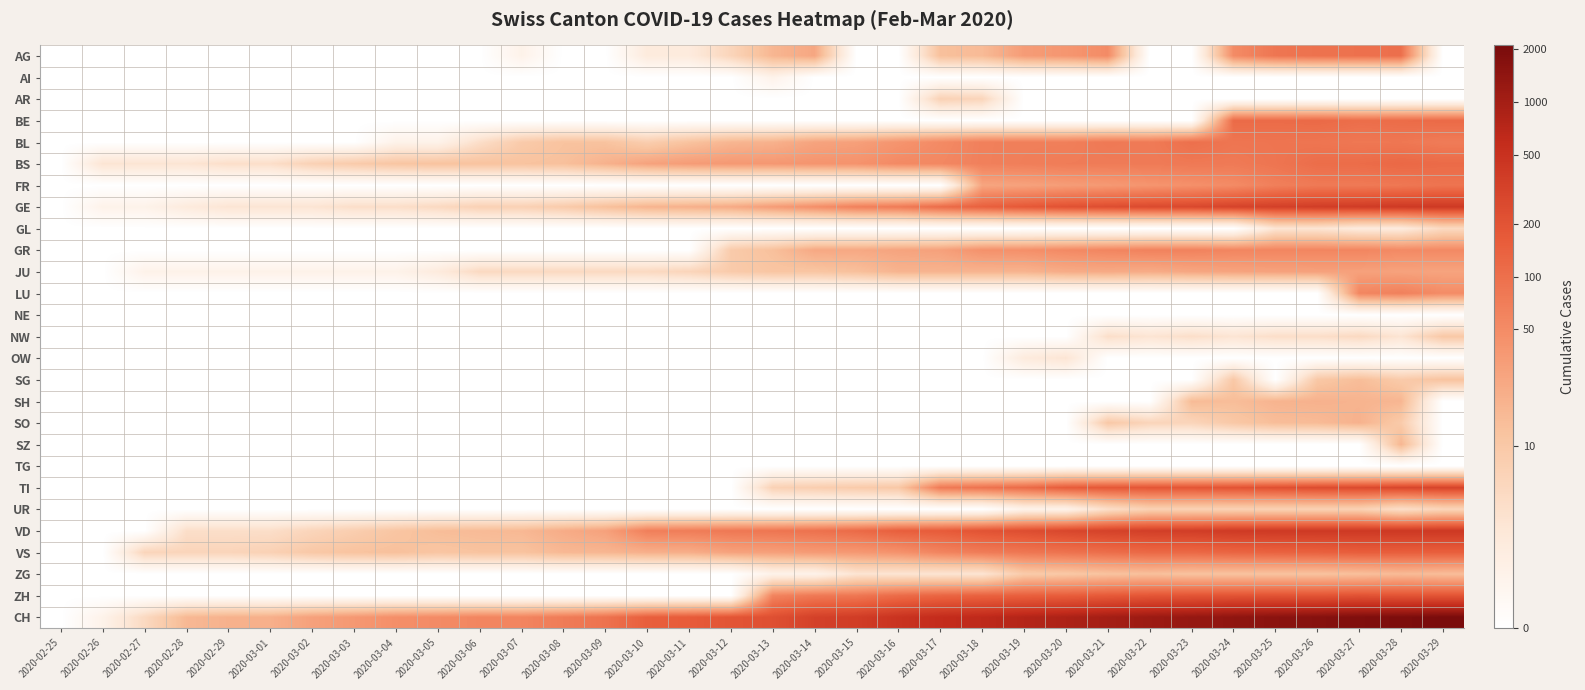

Reading right to left, extract all data points from this chart.

AG: 2020-03-29=0.0	2020-03-28=4.6	2020-03-27=4.6	2020-03-26=4.6	2020-03-25=4.5	2020-03-24=3.9	2020-03-23=0.0	2020-03-22=0.0	2020-03-21=3.9	2020-03-20=3.7	2020-03-19=3.5	2020-03-18=2.8	2020-03-17=2.6	2020-03-16=0.0	2020-03-15=0.0	2020-03-14=3.3	2020-03-13=2.9	2020-03-12=1.9	2020-03-11=1.1	2020-03-10=1.1	2020-03-09=0.0	2020-03-08=0.0	2020-03-07=0.7	2020-03-06=0.0	2020-03-05=0.0	2020-03-04=0.0	2020-03-03=0.0	2020-03-02=0.0	2020-03-01=0.0	2020-02-29=0.0	2020-02-28=0.0	2020-02-27=0.0	2020-02-26=0.0	2020-02-25=0.0
AI: 2020-03-29=0.0	2020-03-28=0.0	2020-03-27=0.0	2020-03-26=0.0	2020-03-25=0.0	2020-03-24=0.0	2020-03-23=0.0	2020-03-22=0.0	2020-03-21=0.0	2020-03-20=0.0	2020-03-19=0.0	2020-03-18=0.0	2020-03-17=0.0	2020-03-16=0.0	2020-03-15=0.0	2020-03-14=0.0	2020-03-13=0.7	2020-03-12=0.0	2020-03-11=0.0	2020-03-10=0.0	2020-03-09=0.0	2020-03-08=0.0	2020-03-07=0.0	2020-03-06=0.0	2020-03-05=0.0	2020-03-04=0.0	2020-03-03=0.0	2020-03-02=0.0	2020-03-01=0.0	2020-02-29=0.0	2020-02-28=0.0	2020-02-27=0.0	2020-02-26=0.0	2020-02-25=0.0
AR: 2020-03-29=0.0	2020-03-28=0.0	2020-03-27=0.0	2020-03-26=0.0	2020-03-25=0.0	2020-03-24=0.0	2020-03-23=0.0	2020-03-22=0.0	2020-03-21=0.0	2020-03-20=0.0	2020-03-19=0.0	2020-03-18=1.9	2020-03-17=2.1	2020-03-16=0.0	2020-03-15=0.0	2020-03-14=0.0	2020-03-13=0.0	2020-03-12=0.0	2020-03-11=0.0	2020-03-10=0.0	2020-03-09=0.0	2020-03-08=0.0	2020-03-07=0.0	2020-03-06=0.0	2020-03-05=0.0	2020-03-04=0.0	2020-03-03=0.0	2020-03-02=0.0	2020-03-01=0.0	2020-02-29=0.0	2020-02-28=0.0	2020-02-27=0.0	2020-02-26=0.0	2020-02-25=0.0
BE: 2020-03-29=4.7	2020-03-28=4.7	2020-03-27=4.7	2020-03-26=4.8	2020-03-25=4.7	2020-03-24=4.7	2020-03-23=0.0	2020-03-22=0.0	2020-03-21=0.0	2020-03-20=0.0	2020-03-19=0.0	2020-03-18=0.0	2020-03-17=0.0	2020-03-16=0.0	2020-03-15=0.0	2020-03-14=0.0	2020-03-13=0.0	2020-03-12=0.0	2020-03-11=0.0	2020-03-10=0.0	2020-03-09=0.0	2020-03-08=0.0	2020-03-07=0.0	2020-03-06=0.0	2020-03-05=0.0	2020-03-04=0.0	2020-03-03=0.0	2020-03-02=0.0	2020-03-01=0.0	2020-02-29=0.0	2020-02-28=0.0	2020-02-27=0.0	2020-02-26=0.0	2020-02-25=0.0
BL: 2020-03-29=4.3	2020-03-28=4.4	2020-03-27=4.4	2020-03-26=4.5	2020-03-25=4.5	2020-03-24=4.5	2020-03-23=4.6	2020-03-22=4.3	2020-03-21=4.4	2020-03-20=4.2	2020-03-19=4.2	2020-03-18=4.2	2020-03-17=4.0	2020-03-16=3.7	2020-03-15=3.4	2020-03-14=3.3	2020-03-13=3.0	2020-03-12=2.9	2020-03-11=2.6	2020-03-10=2.2	2020-03-09=2.6	2020-03-08=2.6	2020-03-07=2.3	2020-03-06=1.6	2020-03-05=0.7	2020-03-04=0.7	2020-03-03=0.0	2020-03-02=0.0	2020-03-01=0.0	2020-02-29=0.0	2020-02-28=0.0	2020-02-27=0.0	2020-02-26=0.0	2020-02-25=0.0
BS: 2020-03-29=4.7	2020-03-28=4.8	2020-03-27=4.7	2020-03-26=4.7	2020-03-25=4.5	2020-03-24=4.4	2020-03-23=4.4	2020-03-22=4.3	2020-03-21=4.3	2020-03-20=4.3	2020-03-19=4.2	2020-03-18=4.2	2020-03-17=4.0	2020-03-16=4.0	2020-03-15=3.8	2020-03-14=3.7	2020-03-13=3.6	2020-03-12=3.6	2020-03-11=3.5	2020-03-10=3.4	2020-03-09=3.0	2020-03-08=2.6	2020-03-07=2.6	2020-03-06=2.6	2020-03-05=2.6	2020-03-04=2.5	2020-03-03=2.3	2020-03-02=2.1	2020-03-01=1.6	2020-02-29=1.6	2020-02-28=1.4	2020-02-27=1.4	2020-02-26=1.4	2020-02-25=0.0
FR: 2020-03-29=4.5	2020-03-28=4.4	2020-03-27=4.4	2020-03-26=4.4	2020-03-25=4.2	2020-03-24=3.9	2020-03-23=3.8	2020-03-22=3.7	2020-03-21=3.6	2020-03-20=3.5	2020-03-19=3.4	2020-03-18=3.3	2020-03-17=0.0	2020-03-16=0.0	2020-03-15=0.0	2020-03-14=0.0	2020-03-13=0.0	2020-03-12=0.0	2020-03-11=0.0	2020-03-10=0.0	2020-03-09=0.0	2020-03-08=0.0	2020-03-07=0.0	2020-03-06=0.0	2020-03-05=0.0	2020-03-04=0.0	2020-03-03=0.0	2020-03-02=0.0	2020-03-01=0.0	2020-02-29=0.0	2020-02-28=0.0	2020-02-27=0.0	2020-02-26=0.0	2020-02-25=0.0
GE: 2020-03-29=6.0	2020-03-28=6.0	2020-03-27=5.9	2020-03-26=5.9	2020-03-25=5.8	2020-03-24=5.7	2020-03-23=5.6	2020-03-22=5.6	2020-03-21=5.5	2020-03-20=5.4	2020-03-19=5.2	2020-03-18=5.0	2020-03-17=4.7	2020-03-16=4.3	2020-03-15=4.2	2020-03-14=3.9	2020-03-13=3.5	2020-03-12=3.2	2020-03-11=3.0	2020-03-10=2.9	2020-03-09=2.6	2020-03-08=2.3	2020-03-07=2.1	2020-03-06=2.1	2020-03-05=1.8	2020-03-04=1.6	2020-03-03=1.6	2020-03-02=1.4	2020-03-01=1.4	2020-02-29=1.4	2020-02-28=1.1	2020-02-27=0.7	2020-02-26=0.7	2020-02-25=0.0
GL: 2020-03-29=1.8	2020-03-28=1.1	2020-03-27=1.1	2020-03-26=1.4	2020-03-25=1.4	2020-03-24=0.0	2020-03-23=0.0	2020-03-22=0.0	2020-03-21=0.0	2020-03-20=0.0	2020-03-19=0.0	2020-03-18=0.0	2020-03-17=0.0	2020-03-16=0.0	2020-03-15=0.0	2020-03-14=0.0	2020-03-13=0.0	2020-03-12=0.0	2020-03-11=0.0	2020-03-10=0.0	2020-03-09=0.0	2020-03-08=0.0	2020-03-07=0.0	2020-03-06=0.0	2020-03-05=0.0	2020-03-04=0.0	2020-03-03=0.0	2020-03-02=0.0	2020-03-01=0.0	2020-02-29=0.0	2020-02-28=0.0	2020-02-27=0.0	2020-02-26=0.0	2020-02-25=0.0
GR: 2020-03-29=4.0	2020-03-28=4.0	2020-03-27=4.1	2020-03-26=4.1	2020-03-25=4.1	2020-03-24=4.1	2020-03-23=4.2	2020-03-22=4.2	2020-03-21=4.1	2020-03-20=4.0	2020-03-19=3.8	2020-03-18=3.8	2020-03-17=3.4	2020-03-16=3.3	2020-03-15=3.2	2020-03-14=3.2	2020-03-13=2.6	2020-03-12=2.3	2020-03-11=0.0	2020-03-10=0.0	2020-03-09=0.0	2020-03-08=0.0	2020-03-07=0.0	2020-03-06=0.0	2020-03-05=0.0	2020-03-04=0.0	2020-03-03=0.0	2020-03-02=0.0	2020-03-01=0.0	2020-02-29=0.0	2020-02-28=0.0	2020-02-27=0.0	2020-02-26=0.0	2020-02-25=0.0
JU: 2020-03-29=3.3	2020-03-28=3.4	2020-03-27=3.4	2020-03-26=3.4	2020-03-25=3.4	2020-03-24=3.3	2020-03-23=3.3	2020-03-22=3.1	2020-03-21=3.2	2020-03-20=3.1	2020-03-19=2.9	2020-03-18=2.9	2020-03-17=2.9	2020-03-16=2.9	2020-03-15=2.6	2020-03-14=2.5	2020-03-13=2.5	2020-03-12=2.3	2020-03-11=1.9	2020-03-10=1.8	2020-03-09=1.8	2020-03-08=1.8	2020-03-07=1.8	2020-03-06=1.8	2020-03-05=1.1	2020-03-04=0.7	2020-03-03=0.7	2020-03-02=0.7	2020-03-01=0.7	2020-02-29=0.7	2020-02-28=0.7	2020-02-27=0.7	2020-02-26=0.0	2020-02-25=0.0
LU: 2020-03-29=3.9	2020-03-28=4.2	2020-03-27=4.1	2020-03-26=0.0	2020-03-25=0.0	2020-03-24=0.0	2020-03-23=0.0	2020-03-22=0.0	2020-03-21=0.0	2020-03-20=0.0	2020-03-19=0.0	2020-03-18=0.0	2020-03-17=0.0	2020-03-16=0.0	2020-03-15=0.0	2020-03-14=0.0	2020-03-13=0.0	2020-03-12=0.0	2020-03-11=0.0	2020-03-10=0.0	2020-03-09=0.0	2020-03-08=0.0	2020-03-07=0.0	2020-03-06=0.0	2020-03-05=0.0	2020-03-04=0.0	2020-03-03=0.0	2020-03-02=0.0	2020-03-01=0.0	2020-02-29=0.0	2020-02-28=0.0	2020-02-27=0.0	2020-02-26=0.0	2020-02-25=0.0
NE: 2020-03-29=0.0	2020-03-28=0.0	2020-03-27=0.0	2020-03-26=0.0	2020-03-25=0.0	2020-03-24=0.0	2020-03-23=0.0	2020-03-22=0.0	2020-03-21=0.0	2020-03-20=0.0	2020-03-19=0.0	2020-03-18=0.0	2020-03-17=0.0	2020-03-16=0.0	2020-03-15=0.0	2020-03-14=0.0	2020-03-13=0.0	2020-03-12=0.0	2020-03-11=0.0	2020-03-10=0.0	2020-03-09=0.0	2020-03-08=0.0	2020-03-07=0.0	2020-03-06=0.0	2020-03-05=0.0	2020-03-04=0.0	2020-03-03=0.0	2020-03-02=0.0	2020-03-01=0.0	2020-02-29=0.0	2020-02-28=0.0	2020-02-27=0.0	2020-02-26=0.0	2020-02-25=0.0
NW: 2020-03-29=2.4	2020-03-28=1.4	2020-03-27=1.8	2020-03-26=1.6	2020-03-25=1.6	2020-03-24=1.4	2020-03-23=1.6	2020-03-22=1.4	2020-03-21=1.6	2020-03-20=0.0	2020-03-19=0.0	2020-03-18=0.0	2020-03-17=0.0	2020-03-16=0.0	2020-03-15=0.0	2020-03-14=0.0	2020-03-13=0.0	2020-03-12=0.0	2020-03-11=0.0	2020-03-10=0.0	2020-03-09=0.0	2020-03-08=0.0	2020-03-07=0.0	2020-03-06=0.0	2020-03-05=0.0	2020-03-04=0.0	2020-03-03=0.0	2020-03-02=0.0	2020-03-01=0.0	2020-02-29=0.0	2020-02-28=0.0	2020-02-27=0.0	2020-02-26=0.0	2020-02-25=0.0
OW: 2020-03-29=0.0	2020-03-28=0.0	2020-03-27=0.0	2020-03-26=0.0	2020-03-25=0.0	2020-03-24=0.0	2020-03-23=0.0	2020-03-22=0.0	2020-03-21=0.0	2020-03-20=1.4	2020-03-19=1.1	2020-03-18=0.0	2020-03-17=0.0	2020-03-16=0.0	2020-03-15=0.0	2020-03-14=0.0	2020-03-13=0.0	2020-03-12=0.0	2020-03-11=0.0	2020-03-10=0.0	2020-03-09=0.0	2020-03-08=0.0	2020-03-07=0.0	2020-03-06=0.0	2020-03-05=0.0	2020-03-04=0.0	2020-03-03=0.0	2020-03-02=0.0	2020-03-01=0.0	2020-02-29=0.0	2020-02-28=0.0	2020-02-27=0.0	2020-02-26=0.0	2020-02-25=0.0
SG: 2020-03-29=2.6	2020-03-28=2.3	2020-03-27=2.7	2020-03-26=2.4	2020-03-25=0.0	2020-03-24=2.4	2020-03-23=0.0	2020-03-22=0.0	2020-03-21=0.0	2020-03-20=0.0	2020-03-19=0.0	2020-03-18=0.0	2020-03-17=0.0	2020-03-16=0.0	2020-03-15=0.0	2020-03-14=0.0	2020-03-13=0.0	2020-03-12=0.0	2020-03-11=0.0	2020-03-10=0.0	2020-03-09=0.0	2020-03-08=0.0	2020-03-07=0.0	2020-03-06=0.0	2020-03-05=0.0	2020-03-04=0.0	2020-03-03=0.0	2020-03-02=0.0	2020-03-01=0.0	2020-02-29=0.0	2020-02-28=0.0	2020-02-27=0.0	2020-02-26=0.0	2020-02-25=0.0
SH: 2020-03-29=0.0	2020-03-28=2.9	2020-03-27=2.9	2020-03-26=3.0	2020-03-25=2.9	2020-03-24=2.7	2020-03-23=2.8	2020-03-22=0.0	2020-03-21=0.0	2020-03-20=0.0	2020-03-19=0.0	2020-03-18=0.0	2020-03-17=0.0	2020-03-16=0.0	2020-03-15=0.0	2020-03-14=0.0	2020-03-13=0.0	2020-03-12=0.0	2020-03-11=0.0	2020-03-10=0.0	2020-03-09=0.0	2020-03-08=0.0	2020-03-07=0.0	2020-03-06=0.0	2020-03-05=0.0	2020-03-04=0.0	2020-03-03=0.0	2020-03-02=0.0	2020-03-01=0.0	2020-02-29=0.0	2020-02-28=0.0	2020-02-27=0.0	2020-02-26=0.0	2020-02-25=0.0
SO: 2020-03-29=0.0	2020-03-28=2.3	2020-03-27=3.0	2020-03-26=2.8	2020-03-25=2.7	2020-03-24=2.4	2020-03-23=1.9	2020-03-22=1.9	2020-03-21=2.4	2020-03-20=0.0	2020-03-19=0.0	2020-03-18=0.0	2020-03-17=0.0	2020-03-16=0.0	2020-03-15=0.0	2020-03-14=0.0	2020-03-13=0.0	2020-03-12=0.0	2020-03-11=0.0	2020-03-10=0.0	2020-03-09=0.0	2020-03-08=0.0	2020-03-07=0.0	2020-03-06=0.0	2020-03-05=0.0	2020-03-04=0.0	2020-03-03=0.0	2020-03-02=0.0	2020-03-01=0.0	2020-02-29=0.0	2020-02-28=0.0	2020-02-27=0.0	2020-02-26=0.0	2020-02-25=0.0
SZ: 2020-03-29=0.0	2020-03-28=2.9	2020-03-27=0.0	2020-03-26=0.0	2020-03-25=0.0	2020-03-24=0.0	2020-03-23=0.0	2020-03-22=0.0	2020-03-21=0.0	2020-03-20=0.0	2020-03-19=0.0	2020-03-18=0.0	2020-03-17=0.0	2020-03-16=0.0	2020-03-15=0.0	2020-03-14=0.0	2020-03-13=0.0	2020-03-12=0.0	2020-03-11=0.0	2020-03-10=0.0	2020-03-09=0.0	2020-03-08=0.0	2020-03-07=0.0	2020-03-06=0.0	2020-03-05=0.0	2020-03-04=0.0	2020-03-03=0.0	2020-03-02=0.0	2020-03-01=0.0	2020-02-29=0.0	2020-02-28=0.0	2020-02-27=0.0	2020-02-26=0.0	2020-02-25=0.0
TG: 2020-03-29=0.0	2020-03-28=0.0	2020-03-27=0.0	2020-03-26=0.0	2020-03-25=0.0	2020-03-24=0.0	2020-03-23=0.0	2020-03-22=0.0	2020-03-21=0.0	2020-03-20=0.0	2020-03-19=0.0	2020-03-18=0.0	2020-03-17=0.0	2020-03-16=0.0	2020-03-15=0.0	2020-03-14=0.0	2020-03-13=0.0	2020-03-12=0.0	2020-03-11=0.0	2020-03-10=0.0	2020-03-09=0.0	2020-03-08=0.0	2020-03-07=0.0	2020-03-06=0.0	2020-03-05=0.0	2020-03-04=0.0	2020-03-03=0.0	2020-03-02=0.0	2020-03-01=0.0	2020-02-29=0.0	2020-02-28=0.0	2020-02-27=0.0	2020-02-26=0.0	2020-02-25=0.0
TI: 2020-03-29=5.7	2020-03-28=5.7	2020-03-27=5.6	2020-03-26=5.5	2020-03-25=5.4	2020-03-24=5.3	2020-03-23=5.3	2020-03-22=5.3	2020-03-21=5.2	2020-03-20=5.1	2020-03-19=4.7	2020-03-18=4.5	2020-03-17=4.4	2020-03-16=2.4	2020-03-15=2.3	2020-03-14=2.2	2020-03-13=2.1	2020-03-12=0.0	2020-03-11=0.0	2020-03-10=0.0	2020-03-09=0.0	2020-03-08=0.0	2020-03-07=0.0	2020-03-06=0.0	2020-03-05=0.0	2020-03-04=0.0	2020-03-03=0.0	2020-03-02=0.0	2020-03-01=0.0	2020-02-29=0.0	2020-02-28=0.0	2020-02-27=0.0	2020-02-26=0.0	2020-02-25=0.0
UR: 2020-03-29=1.9	2020-03-28=1.6	2020-03-27=2.1	2020-03-26=2.1	2020-03-25=2.1	2020-03-24=2.1	2020-03-23=2.1	2020-03-22=2.1	2020-03-21=1.6	2020-03-20=0.7	2020-03-19=0.7	2020-03-18=0.0	2020-03-17=0.0	2020-03-16=0.0	2020-03-15=0.0	2020-03-14=0.0	2020-03-13=0.0	2020-03-12=0.0	2020-03-11=0.0	2020-03-10=0.0	2020-03-09=0.0	2020-03-08=0.0	2020-03-07=0.0	2020-03-06=0.0	2020-03-05=0.0	2020-03-04=0.0	2020-03-03=0.0	2020-03-02=0.0	2020-03-01=0.0	2020-02-29=0.0	2020-02-28=0.0	2020-02-27=0.0	2020-02-26=0.0	2020-02-25=0.0
VD: 2020-03-29=6.0	2020-03-28=6.0	2020-03-27=6.0	2020-03-26=6.0	2020-03-25=6.0	2020-03-24=6.0	2020-03-23=5.9	2020-03-22=5.9	2020-03-21=5.8	2020-03-20=5.6	2020-03-19=5.5	2020-03-18=5.3	2020-03-17=5.1	2020-03-16=5.0	2020-03-15=4.7	2020-03-14=4.6	2020-03-13=4.5	2020-03-12=4.4	2020-03-11=4.3	2020-03-10=4.2	2020-03-09=3.4	2020-03-08=3.1	2020-03-07=2.8	2020-03-06=2.8	2020-03-05=2.7	2020-03-04=2.5	2020-03-03=2.2	2020-03-02=1.9	2020-03-01=1.6	2020-02-29=1.6	2020-02-28=1.6	2020-02-27=0.0	2020-02-26=0.0	2020-02-25=0.0
VS: 2020-03-29=5.0	2020-03-28=5.0	2020-03-27=5.0	2020-03-26=5.0	2020-03-25=4.9	2020-03-24=4.9	2020-03-23=4.8	2020-03-22=4.8	2020-03-21=4.7	2020-03-20=4.5	2020-03-19=4.4	2020-03-18=4.3	2020-03-17=4.1	2020-03-16=3.8	2020-03-15=3.6	2020-03-14=3.6	2020-03-13=3.4	2020-03-12=3.4	2020-03-11=3.1	2020-03-10=3.0	2020-03-09=2.9	2020-03-08=2.8	2020-03-07=2.6	2020-03-06=2.6	2020-03-05=2.5	2020-03-04=2.6	2020-03-03=2.6	2020-03-02=2.4	2020-03-01=2.1	2020-02-29=1.9	2020-02-28=1.9	2020-02-27=1.9	2020-02-26=0.0	2020-02-25=0.0
ZG: 2020-03-29=2.7	2020-03-28=2.8	2020-03-27=2.6	2020-03-26=2.6	2020-03-25=2.6	2020-03-24=2.6	2020-03-23=2.6	2020-03-22=2.6	2020-03-21=2.6	2020-03-20=2.4	2020-03-19=2.3	2020-03-18=1.4	2020-03-17=1.4	2020-03-16=1.4	2020-03-15=1.4	2020-03-14=0.7	2020-03-13=0.7	2020-03-12=0.0	2020-03-11=0.0	2020-03-10=0.0	2020-03-09=0.0	2020-03-08=0.0	2020-03-07=0.0	2020-03-06=0.0	2020-03-05=0.0	2020-03-04=0.0	2020-03-03=0.0	2020-03-02=0.0	2020-03-01=0.0	2020-02-29=0.0	2020-02-28=0.0	2020-02-27=0.0	2020-02-26=0.0	2020-02-25=0.0
ZH: 2020-03-29=5.3	2020-03-28=5.3	2020-03-27=5.3	2020-03-26=5.3	2020-03-25=5.3	2020-03-24=5.3	2020-03-23=5.3	2020-03-22=5.2	2020-03-21=5.1	2020-03-20=5.1	2020-03-19=5.0	2020-03-18=4.9	2020-03-17=4.9	2020-03-16=4.7	2020-03-15=4.4	2020-03-14=4.4	2020-03-13=4.1	2020-03-12=0.0	2020-03-11=0.0	2020-03-10=0.0	2020-03-09=0.0	2020-03-08=0.0	2020-03-07=0.0	2020-03-06=0.0	2020-03-05=0.0	2020-03-04=0.0	2020-03-03=0.0	2020-03-02=0.0	2020-03-01=0.0	2020-02-29=0.0	2020-02-28=0.0	2020-02-27=0.0	2020-02-26=0.0	2020-02-25=0.0
CH: 2020-03-29=7.6	2020-03-28=7.6	2020-03-27=7.5	2020-03-26=7.4	2020-03-25=7.3	2020-03-24=7.3	2020-03-23=7.1	2020-03-22=7.0	2020-03-21=6.9	2020-03-20=6.8	2020-03-19=6.6	2020-03-18=6.5	2020-03-17=6.4	2020-03-16=6.2	2020-03-15=5.9	2020-03-14=5.8	2020-03-13=5.4	2020-03-12=5.3	2020-03-11=5.1	2020-03-10=5.0	2020-03-09=4.5	2020-03-08=4.3	2020-03-07=4.1	2020-03-06=4.1	2020-03-05=3.9	2020-03-04=3.9	2020-03-03=3.6	2020-03-02=3.4	2020-03-01=3.0	2020-02-29=3.0	2020-02-28=2.8	2020-02-27=1.8	2020-02-26=0.7	2020-02-25=0.0